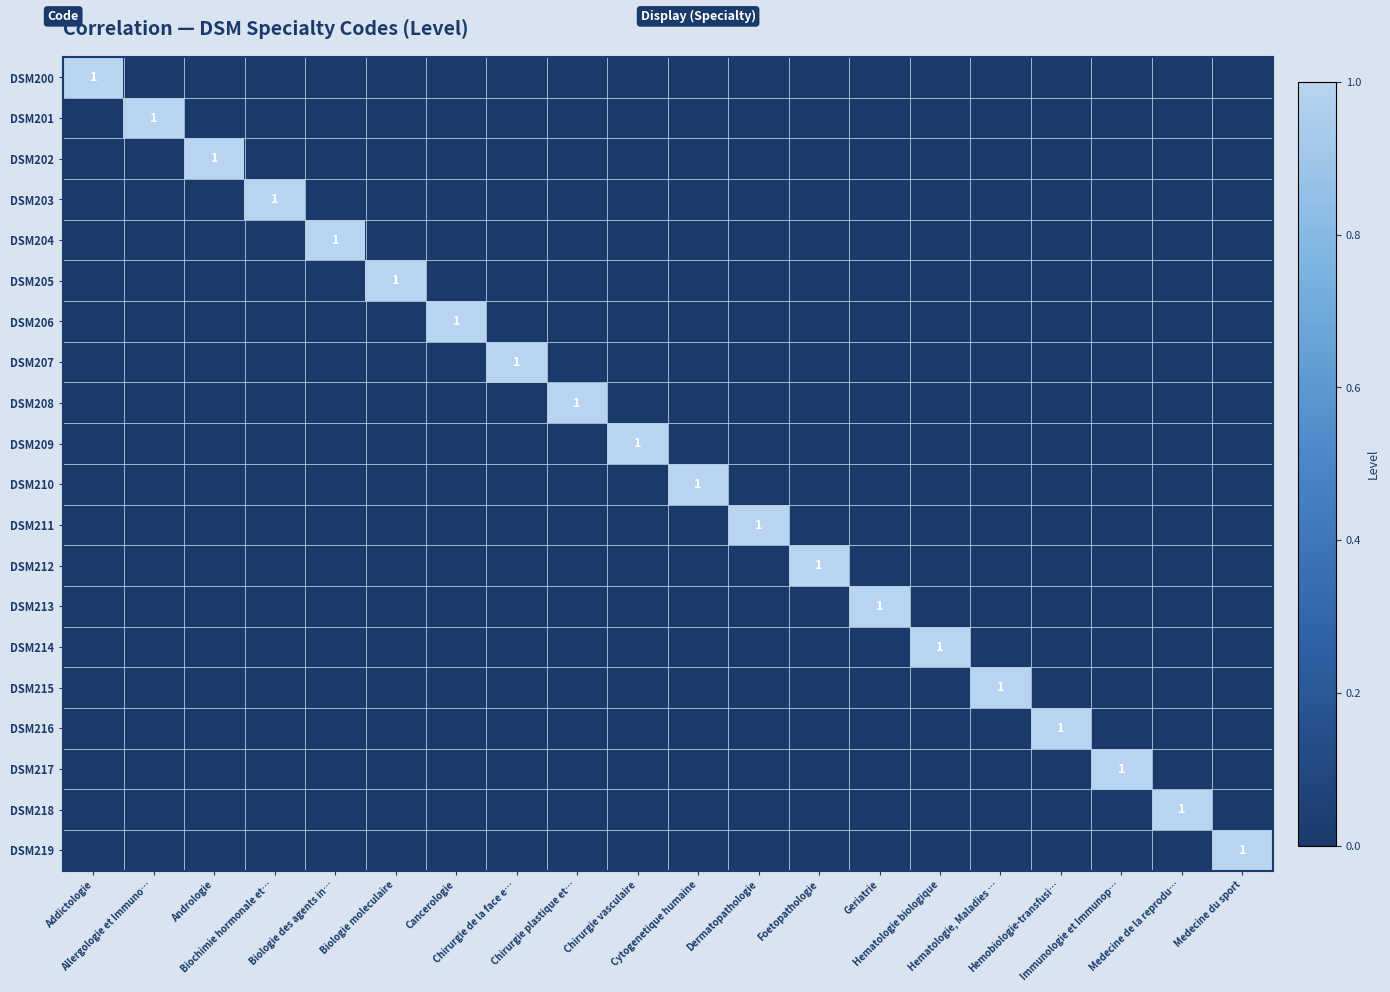

At which label is DSM216 closest to 0?

Addictologie